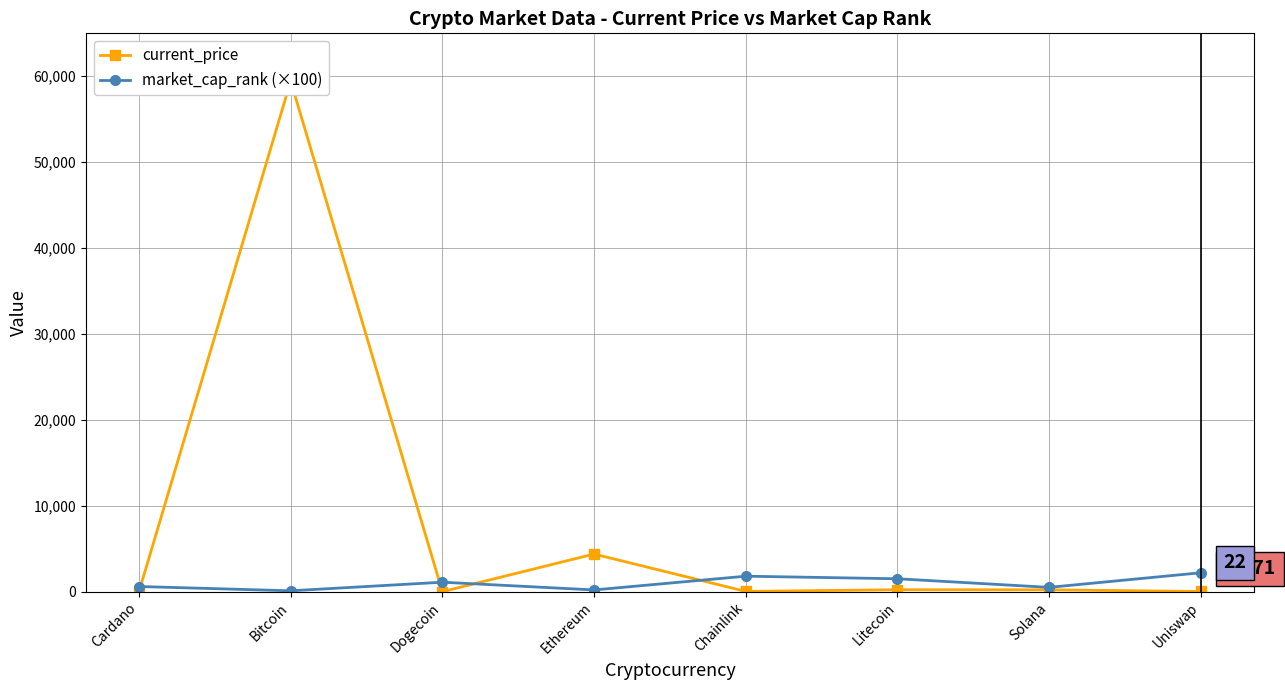

What is the sum of the market_cap_rank (×100) values at Dogecoin and Chainlink?

2900